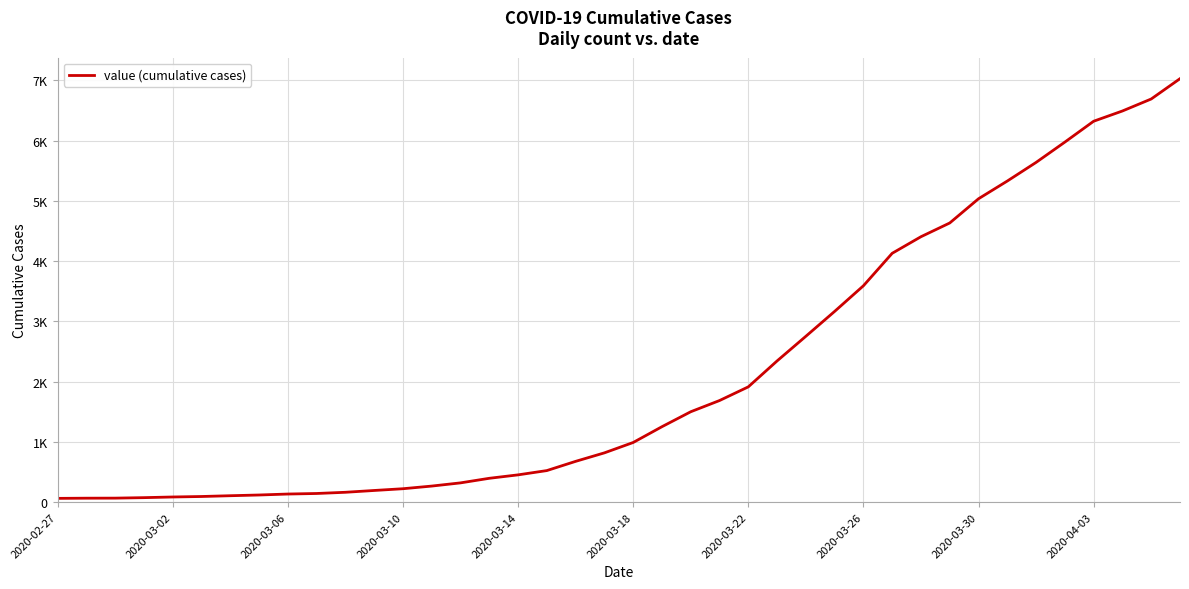

Does the chart have visible grid lines?

Yes